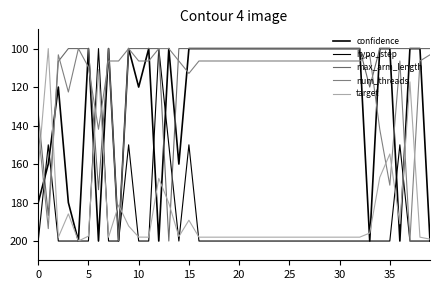

True or false: confidence and num_threads cross at least once.

True